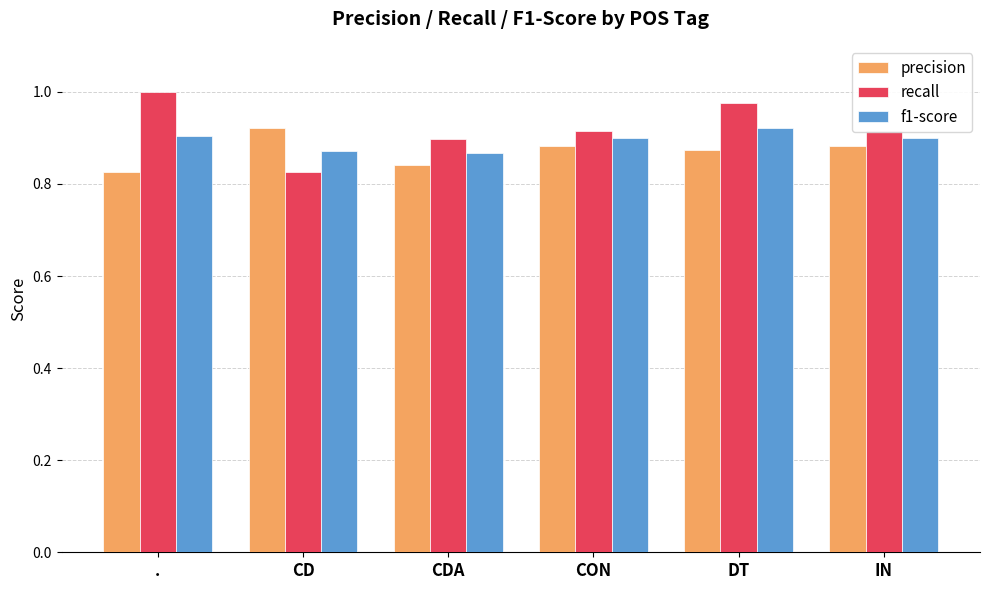

Rank the series at DT from lowest to highest value.

precision, f1-score, recall